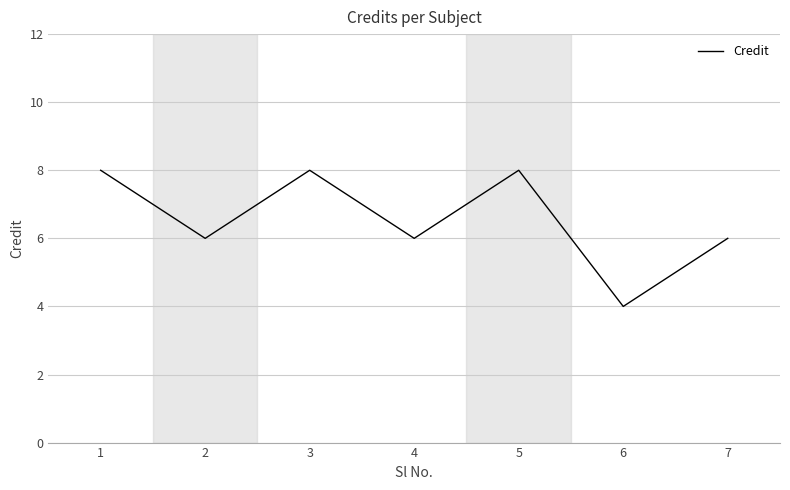

Reading right to left, extract all data points from this chart.

6	4	8	6	8	6	8